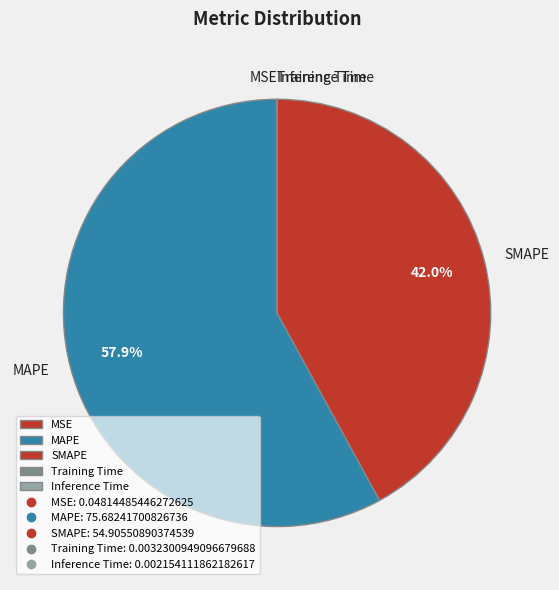

Is there a majority slice in this chart?

Yes